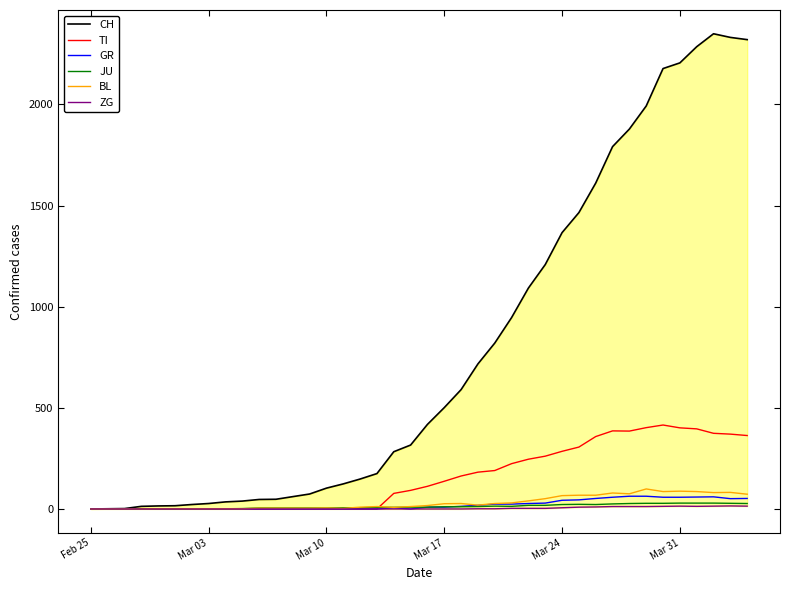

What is the average value of the JU series?

12